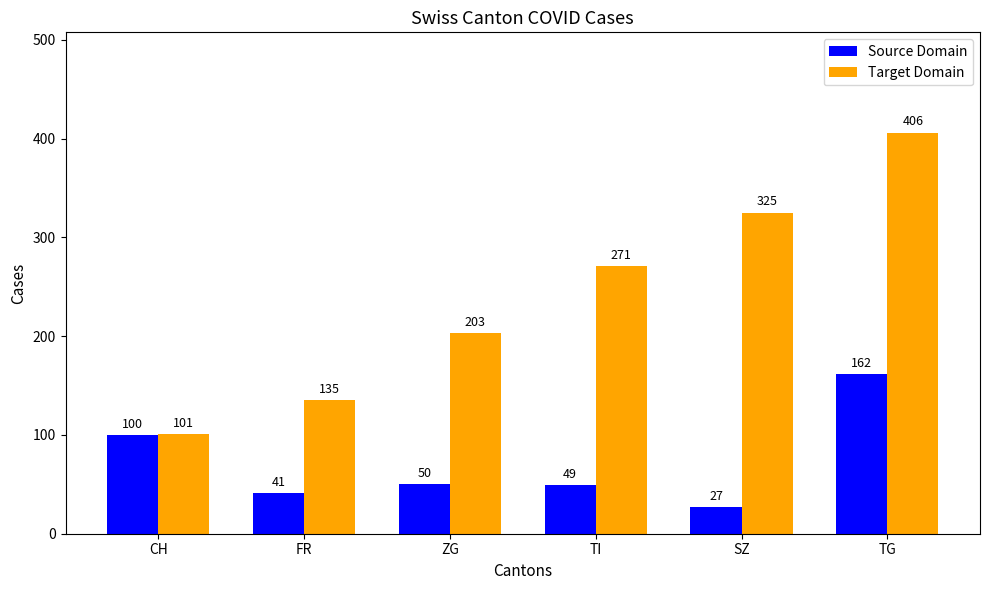

List the labels in order of Target Domain value, smallest first.

CH, FR, ZG, TI, SZ, TG